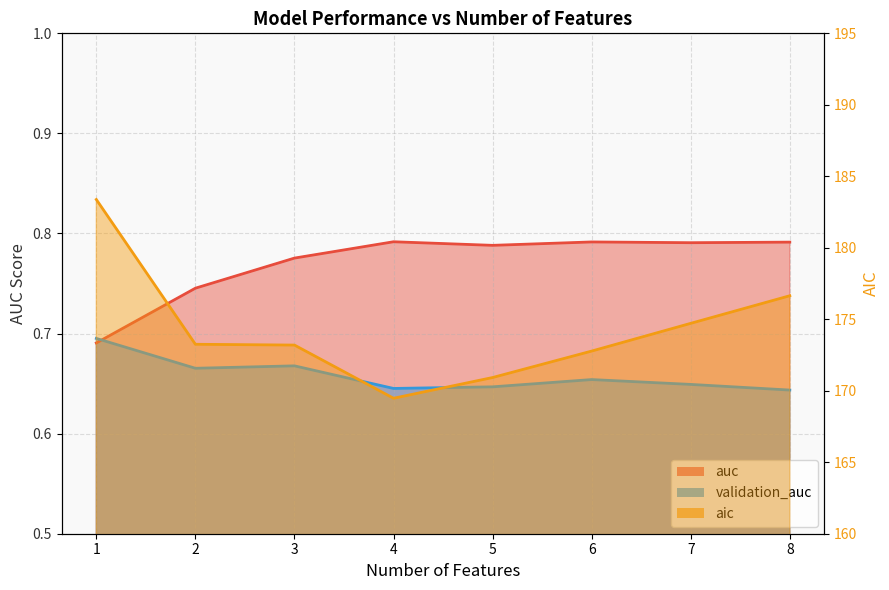

The auc series shows 0.8 at 3. True or false?

True